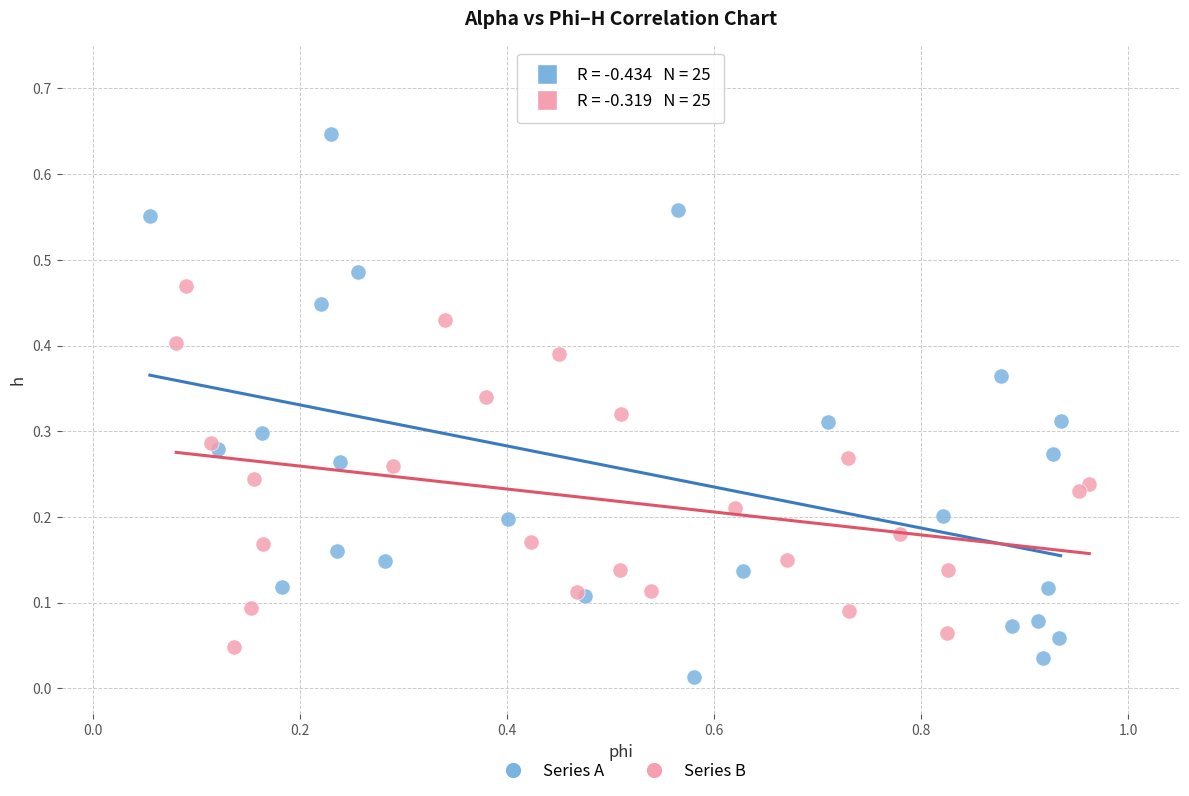

Which series has the largest Y range (max minus min)?

Series A